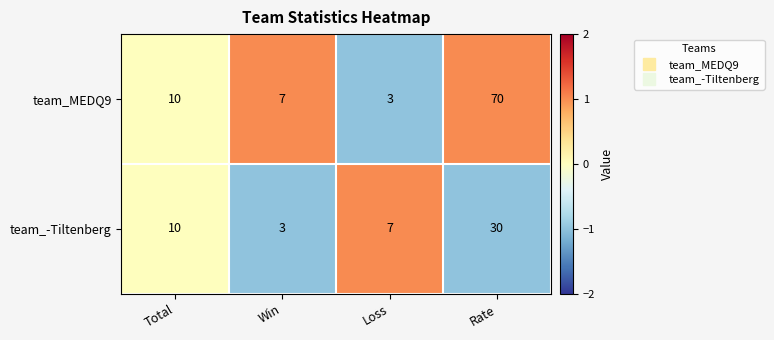

What is the sum of the team_-Tiltenberg values at Loss and Win?

10